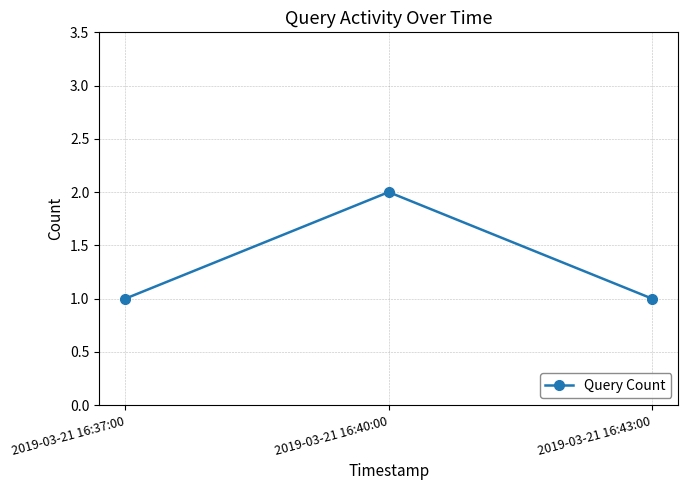

At which category does the chart reach its peak across all series?

2019-03-21 16:40:00